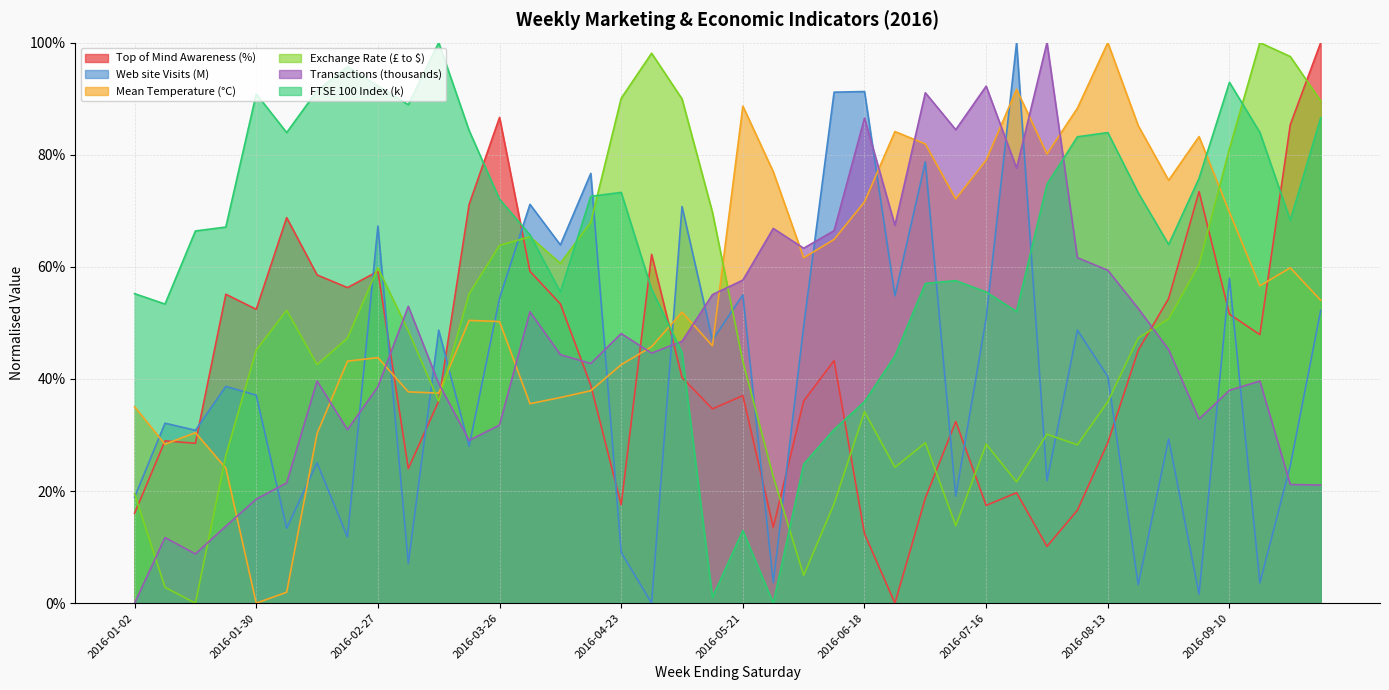

The Top of Mind Awareness (%) series shows 0.2 at 2016-07-23. True or false?

True